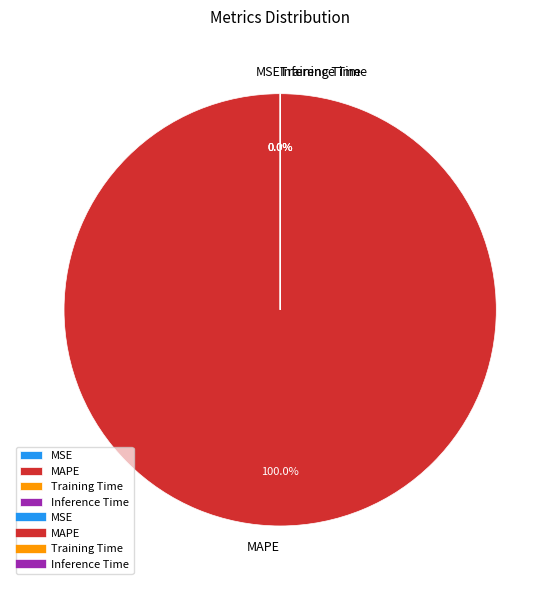

Is MAPE the majority of the pie?

Yes